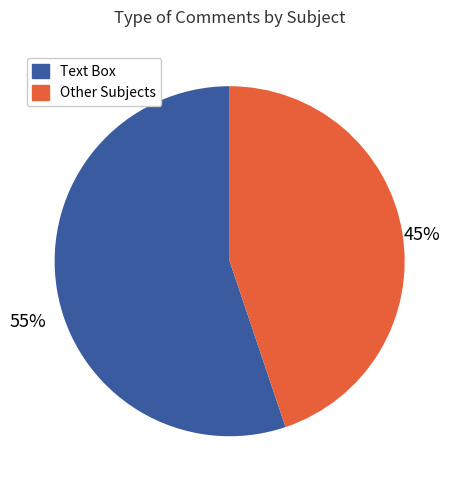

To the nearest percent, what is the average slice percentage?

50%